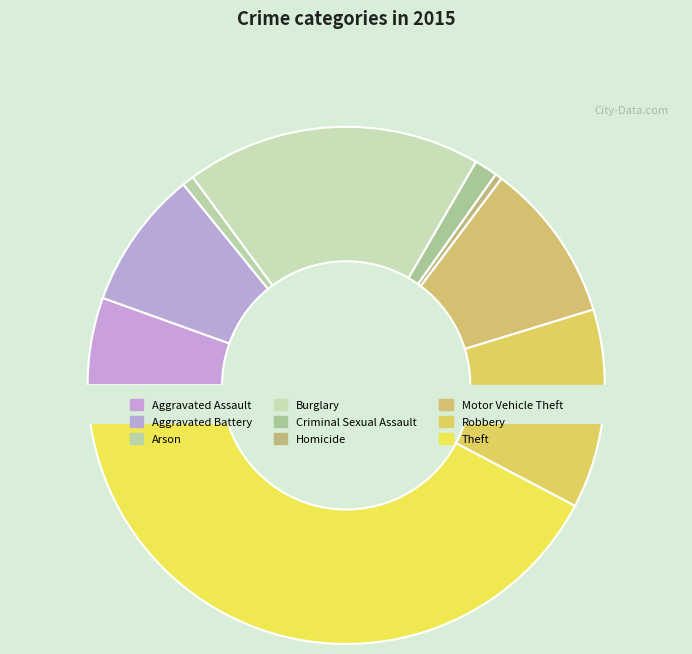

Is there any slice that represents more than half of the pie?

No